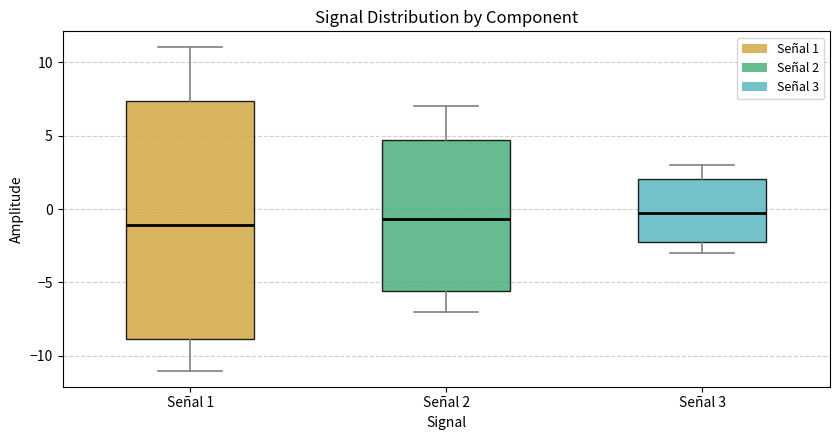

Comparing the boxes themselves (not the whiskers), which one is the tallest?

Señal 1